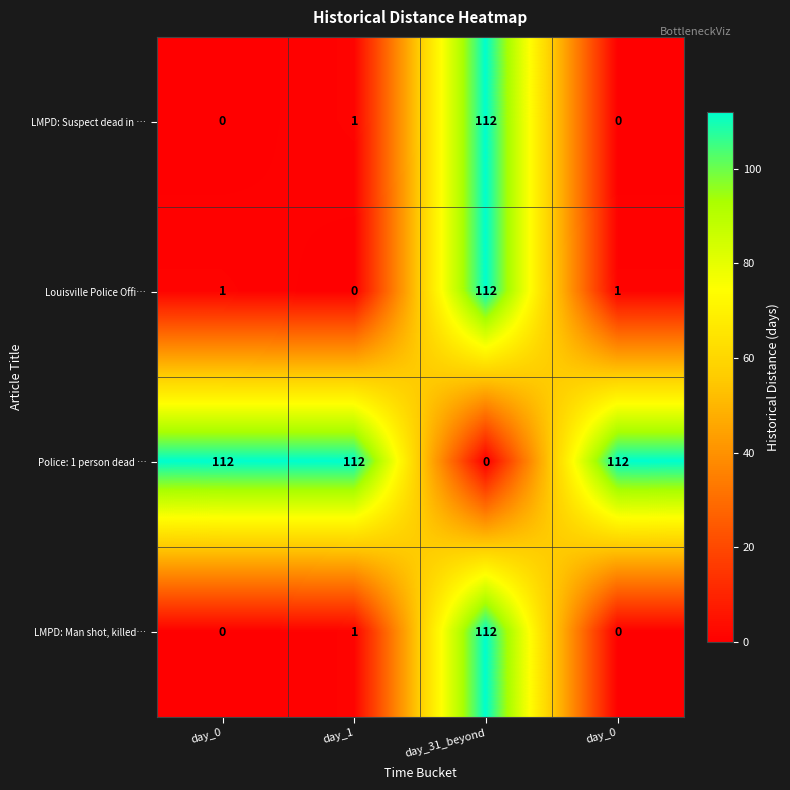

Between day_0 and day_0, which is larger?

day_0